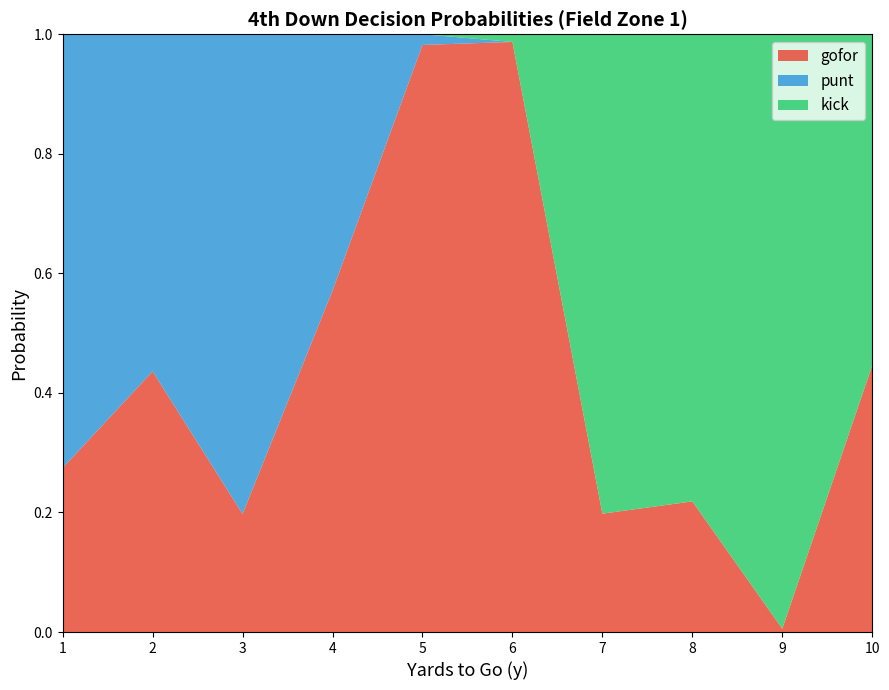

Reading right to left, list all the values displayed in this chart.

gofor: 10=0.4	9=0.0	8=0.2	7=0.2	6=1.0	5=1.0	4=0.6	3=0.2	2=0.4	1=0.3
punt: 10=0.0	9=0.0	8=0.0	7=0.0	6=0.0	5=0.0	4=0.4	3=0.8	2=0.6	1=0.7
kick: 10=0.6	9=1.0	8=0.8	7=0.8	6=0.0	5=0.0	4=0.0	3=0.0	2=0.0	1=0.0